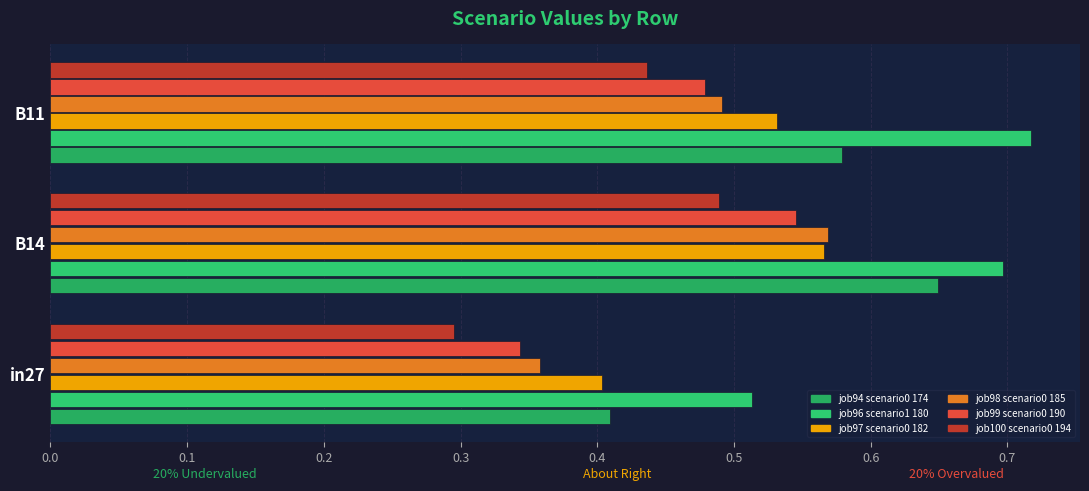

The value of job99_scenario0_190 at in27 is 0.1. True or false?

False